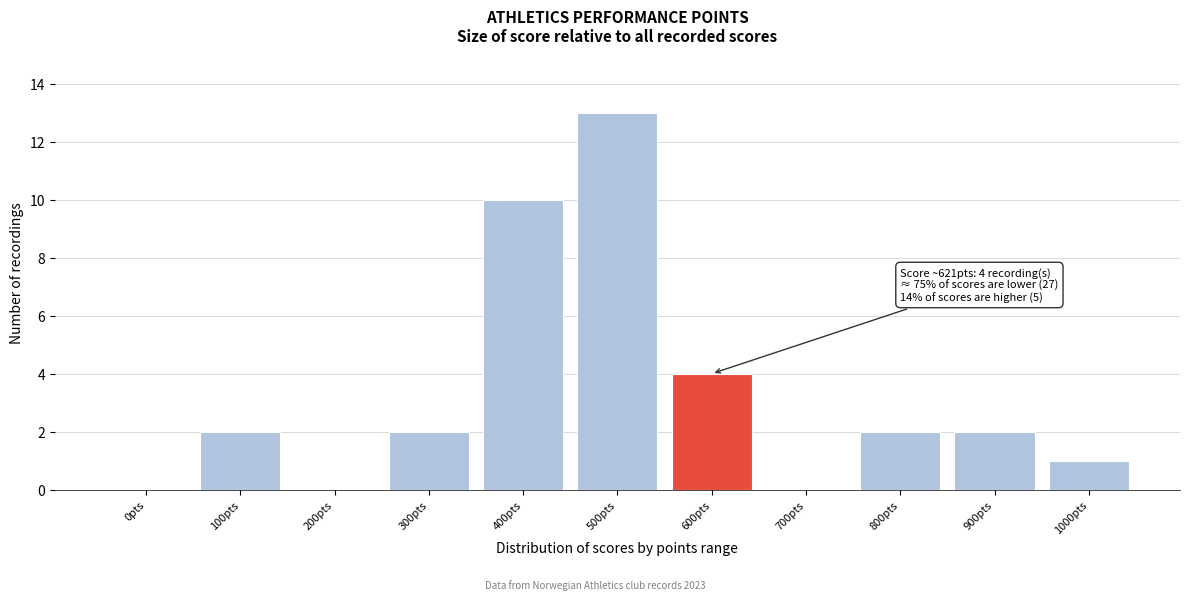

Reading right to left, transcribe all the data shown in this chart.

1000pts=1	900pts=2	800pts=2	700pts=0	600pts=4	500pts=13	400pts=10	300pts=2	200pts=0	100pts=2	0pts=0